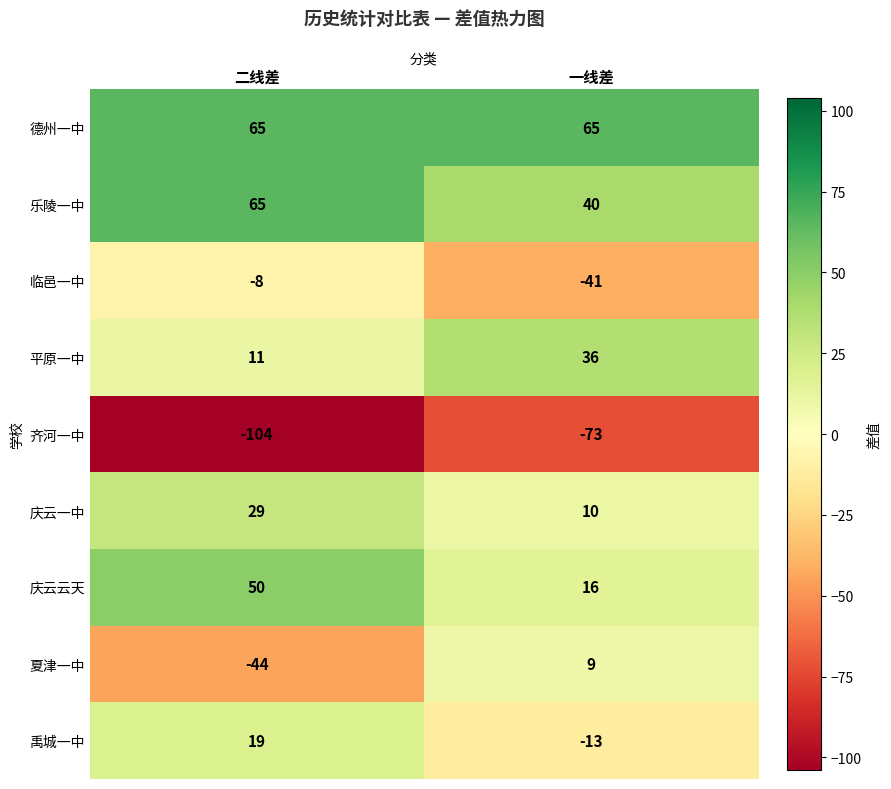

How many categories are shown in the chart?

2